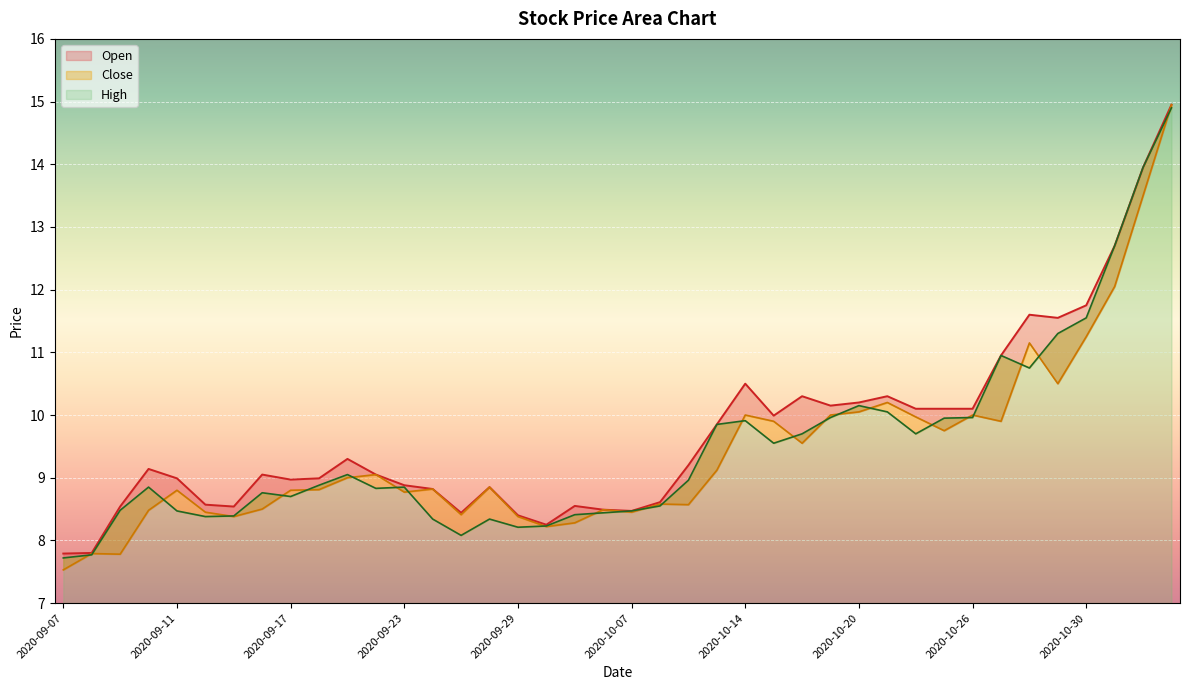

True or false: High and Close intersect in this chart.

False